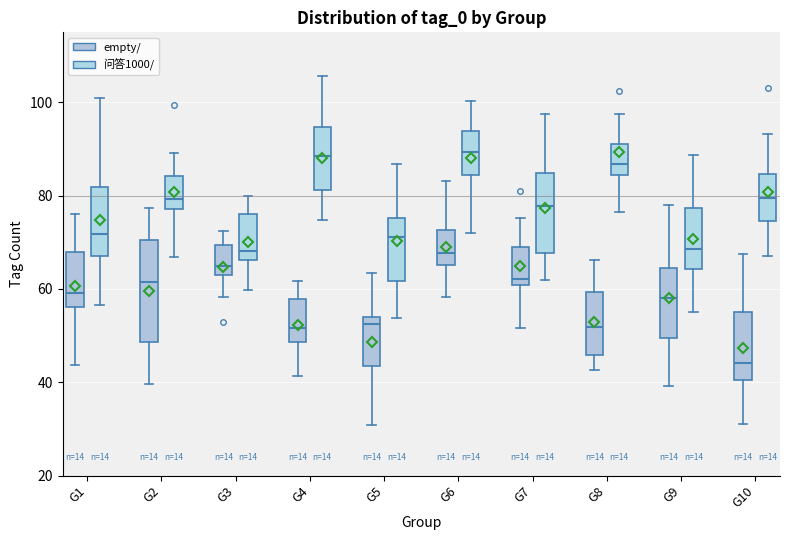

Which box is the tallest, from its lower edge to its upper edge?

G2 (empty/)